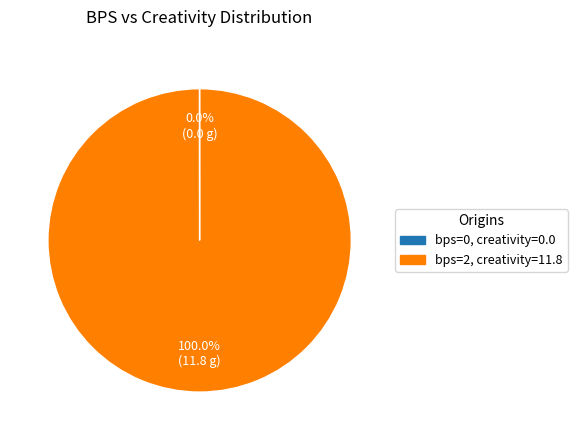

Which category accounts for the majority?

bps=2, creativity=11.8